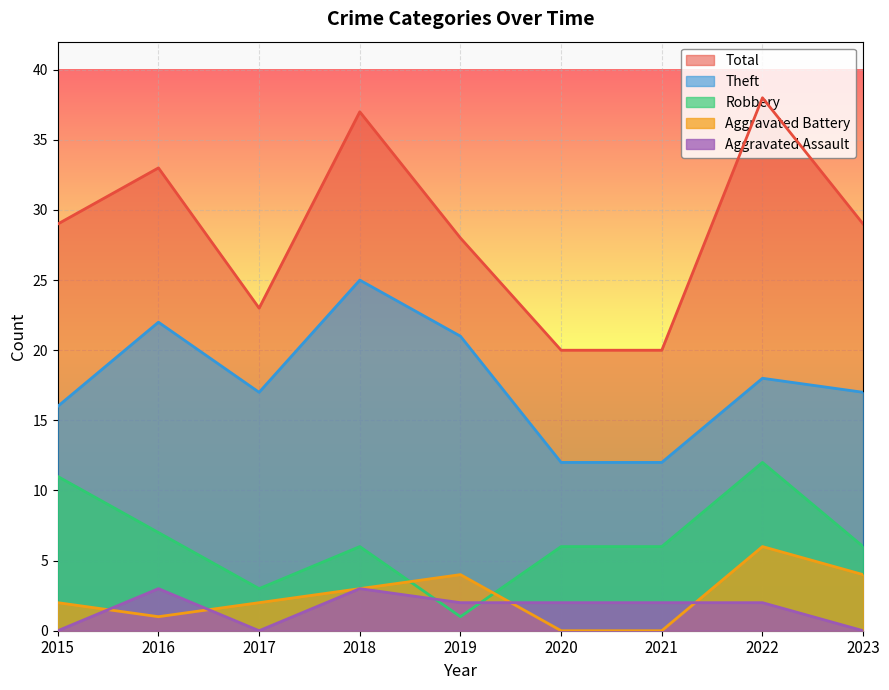

How many data points in Aggravated Assault are above 2?

2